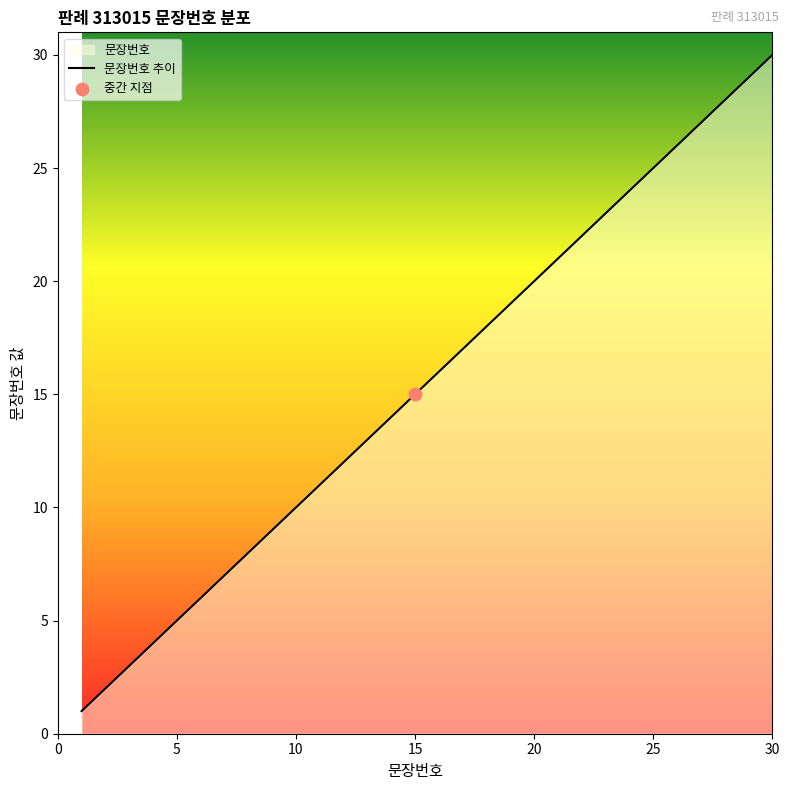

Between 24 and 10, which is larger?

24